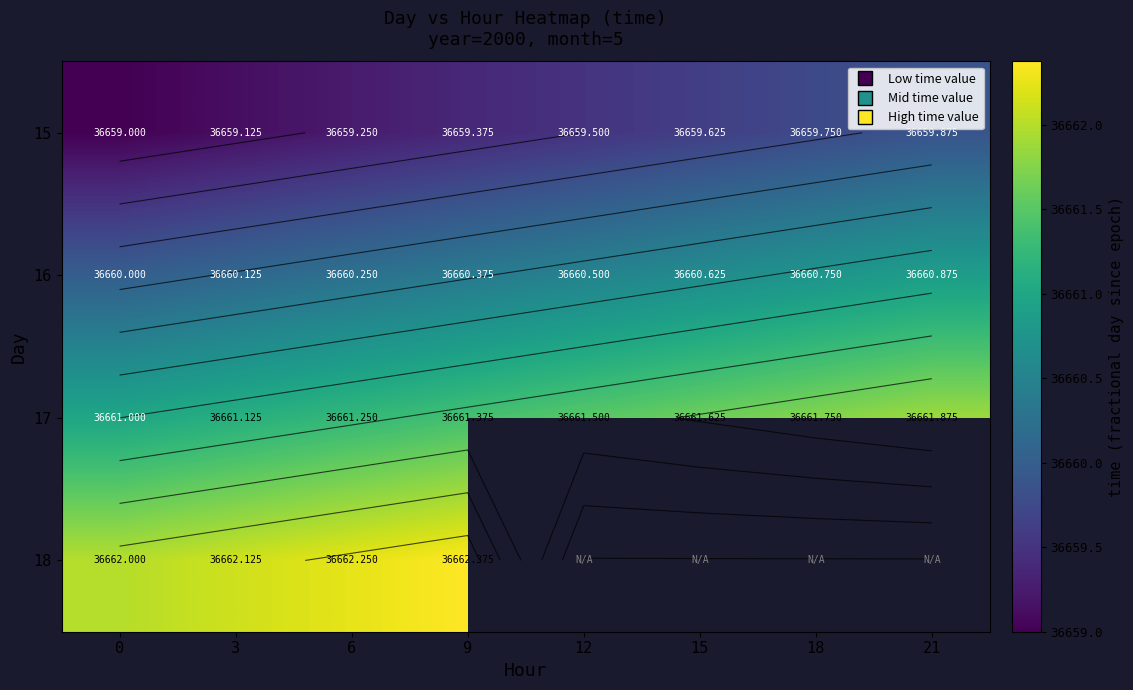

What is the minimum value for 16?

36660.0